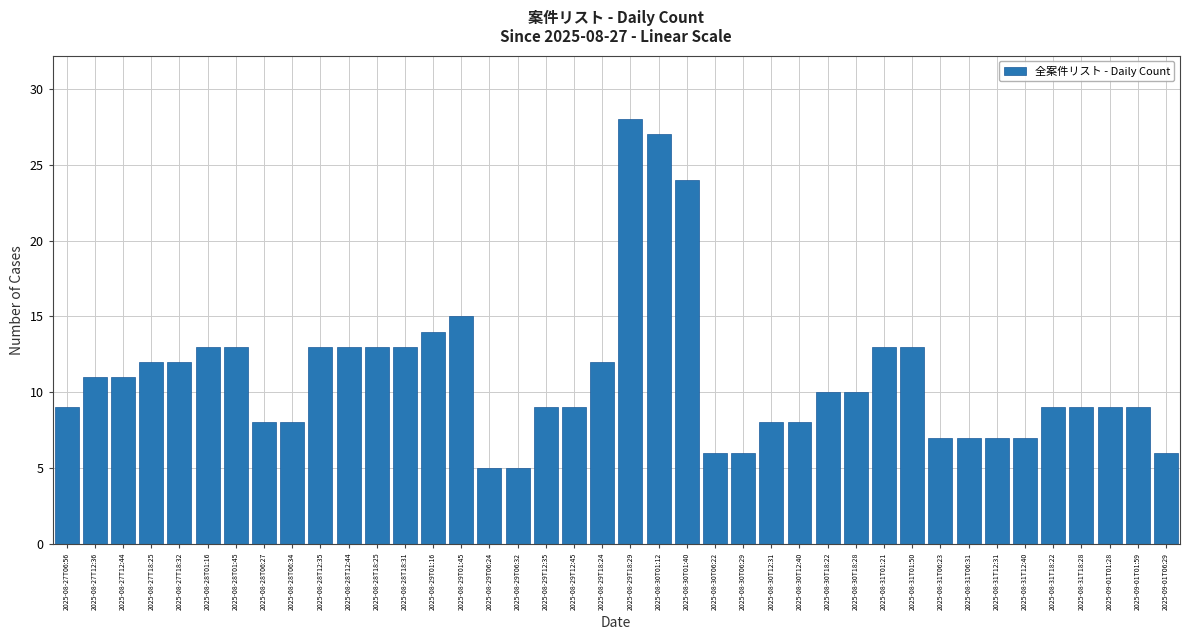

Are the bars grouped side by side (vs. stacked)?

No